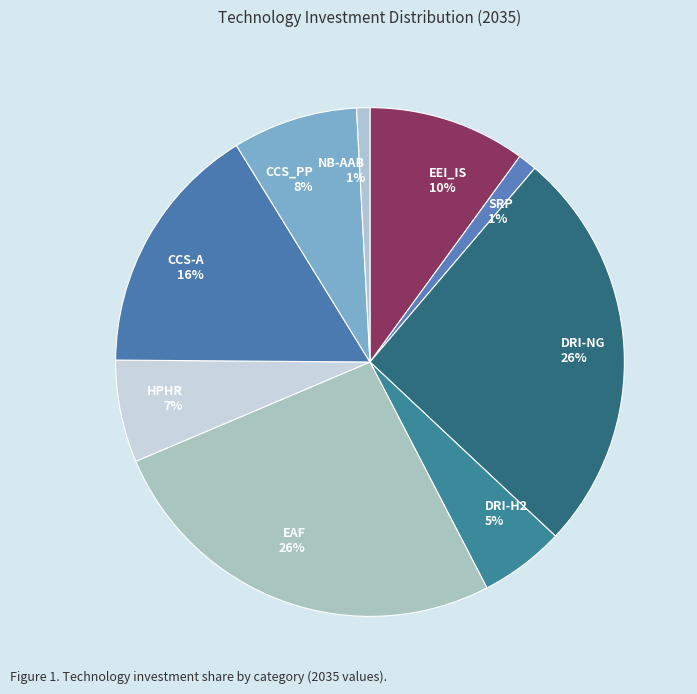

To the nearest percent, what percentage of the pie is NB-AAB?

1%